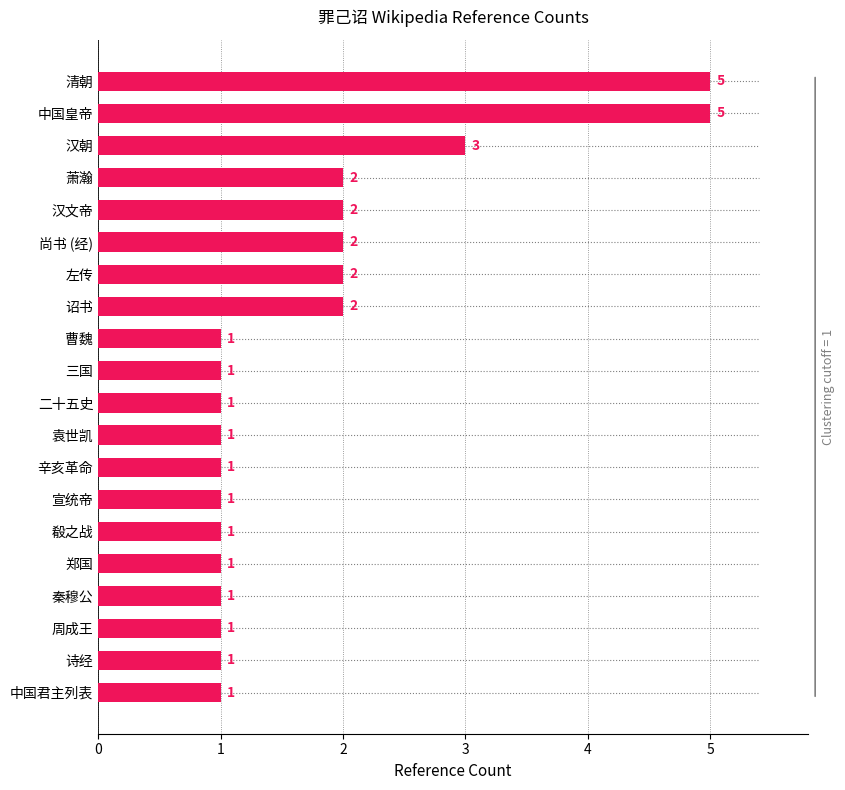

What is the difference between the second highest and minimum values?

4